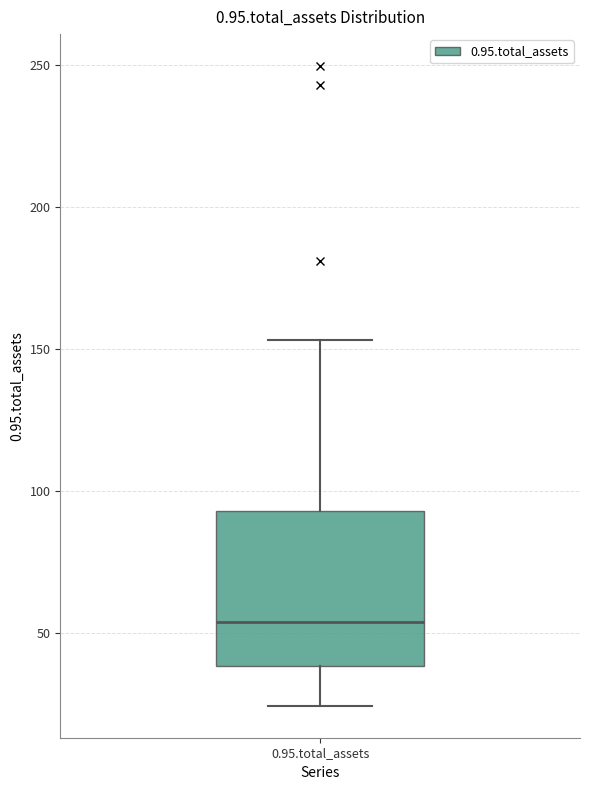

Transcribe this box plot: give where the median line is, the range the box spans, and where the two whiskers end, as read against the y-axis. The values are not printed on the chart, so give them approximately, as read against the axis.

median 55, box 40 to 95, whiskers 25 to 155